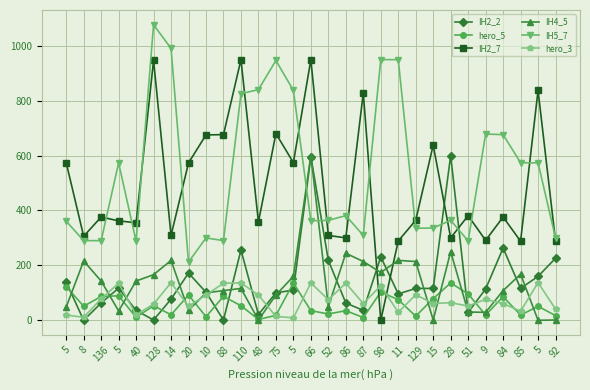

What is the difference between the IH2_7 values at 5 and 98?

574